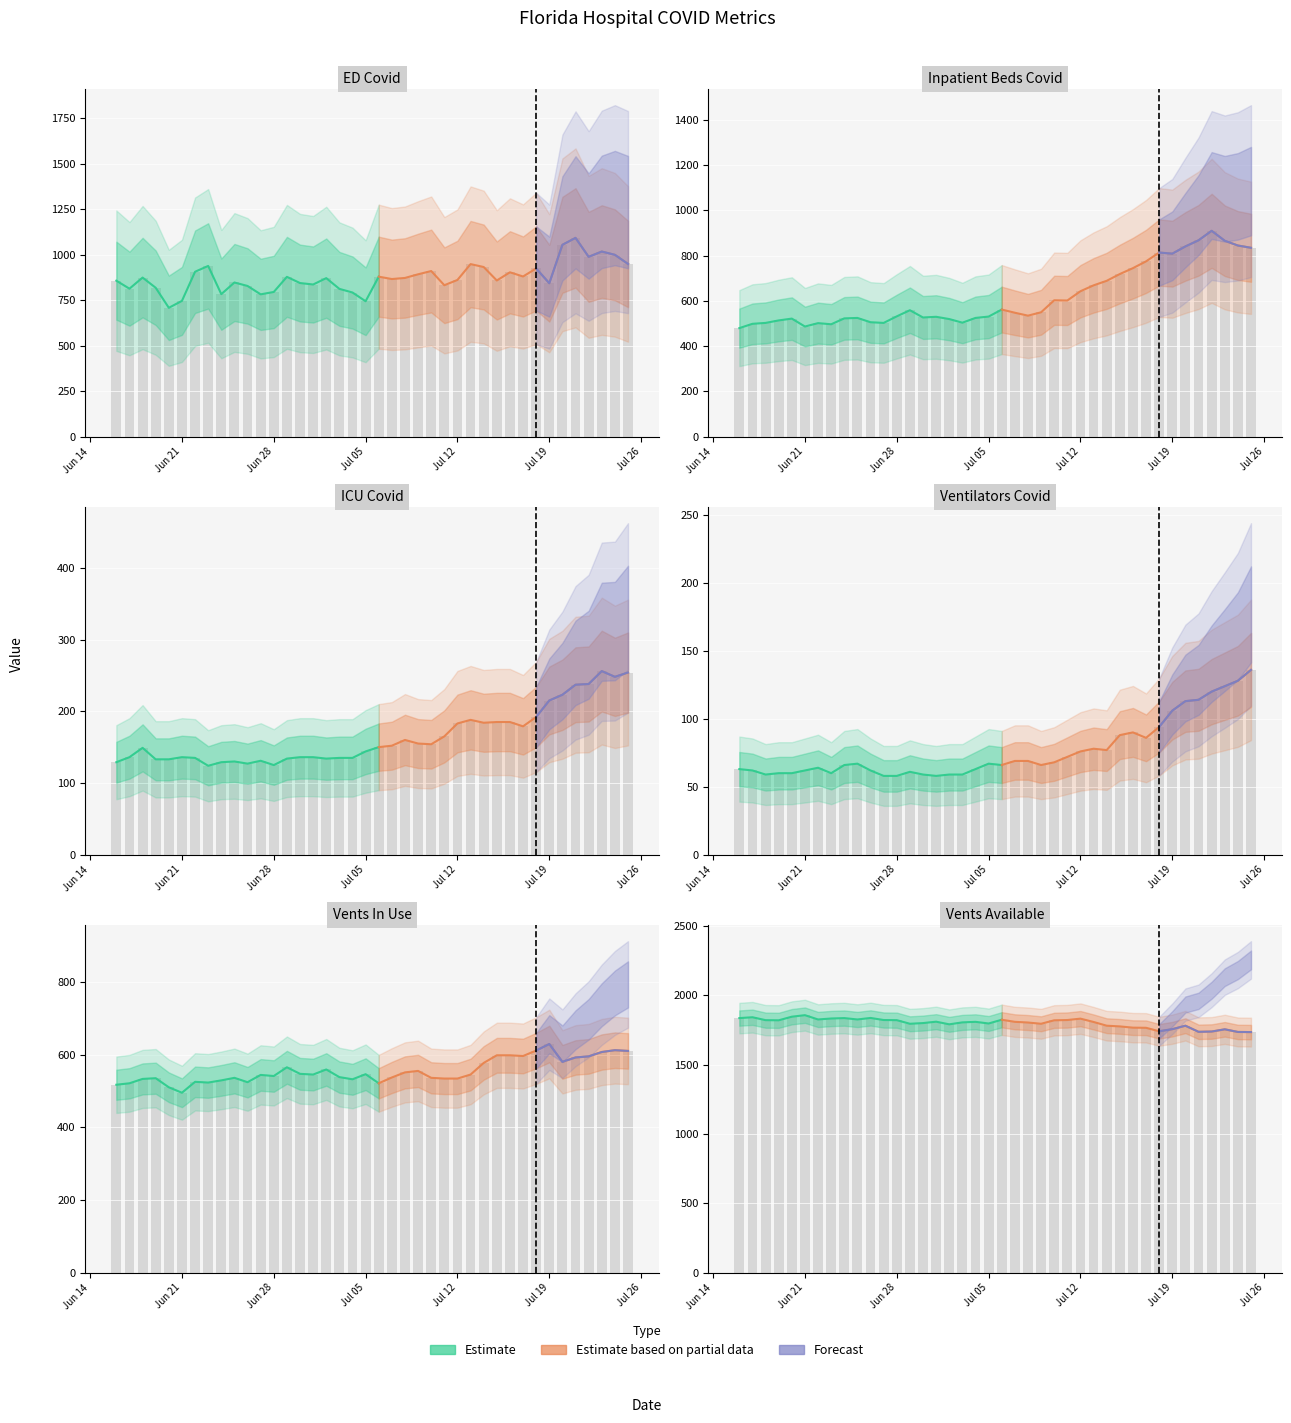

What is the value of the vents_available bar at the 7th from the left?

1756